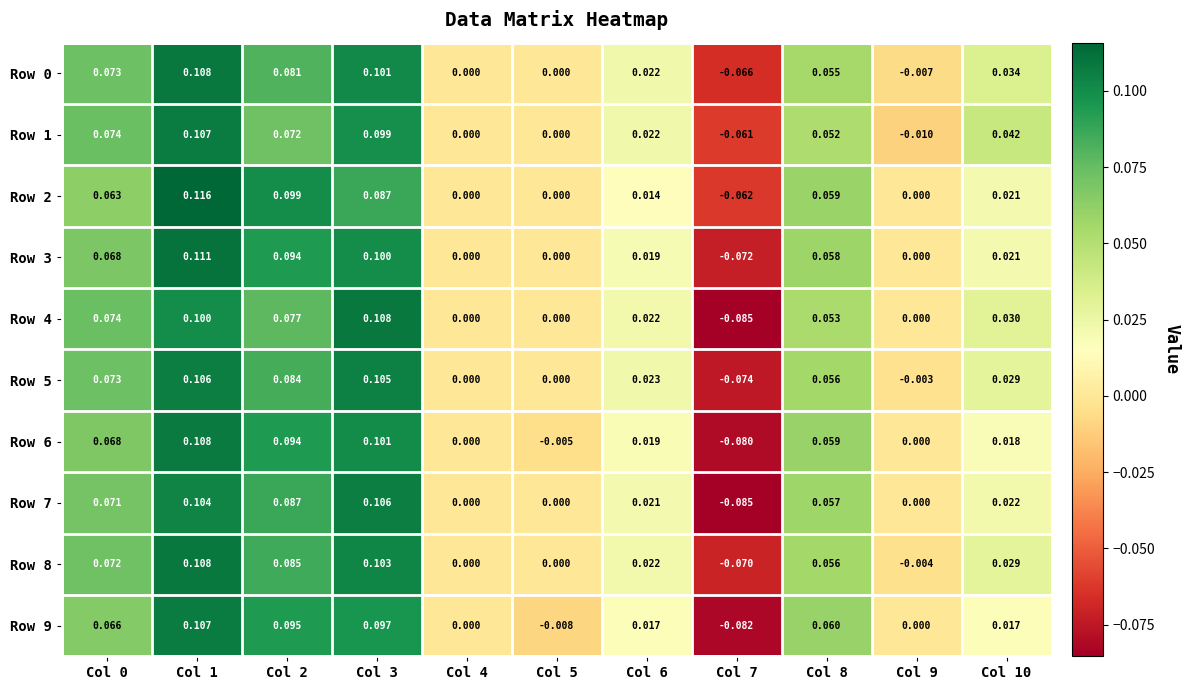

Is the value of Row 4 at Col 8 greater than the value of Row 8 at Col 0?

No